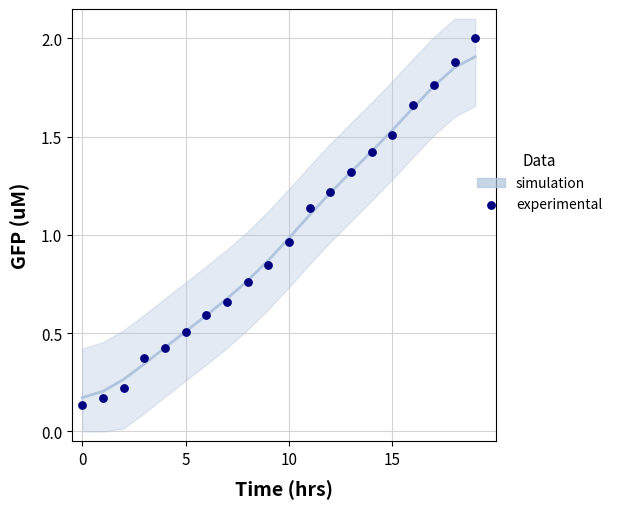

What is the range of Y values (max minus min)?

1.9